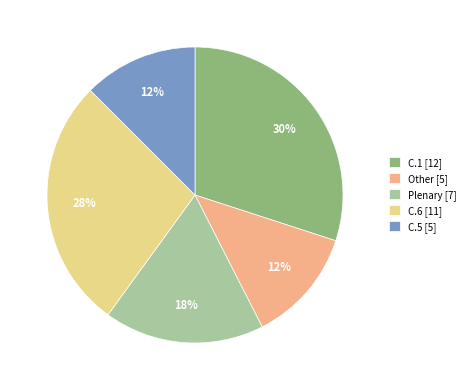

How many segments does this pie chart have?

5